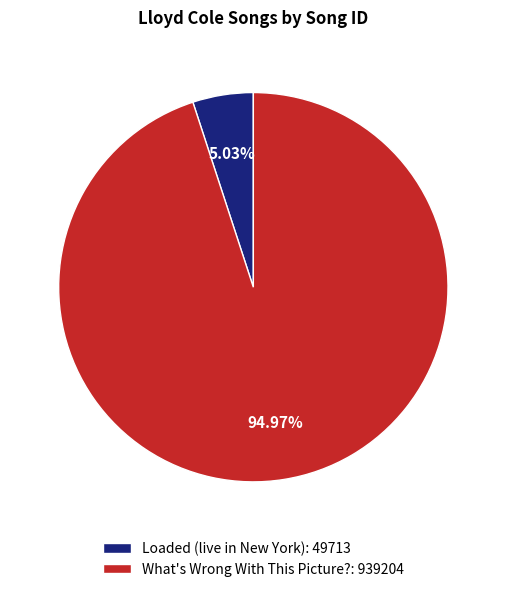

Do Loaded (live in New York) and What's Wrong With This Picture? together represent more than half of the pie?

Yes